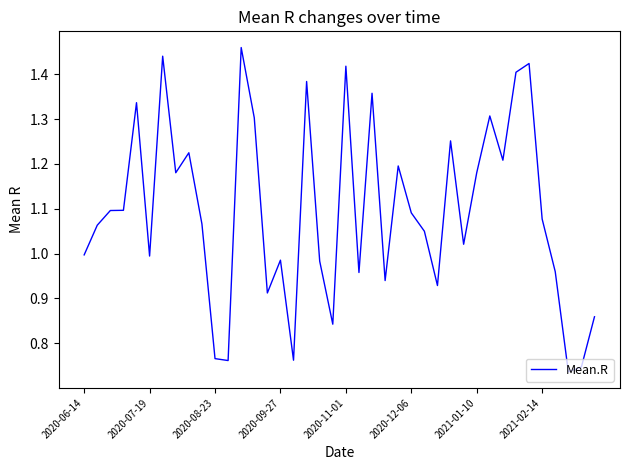

Is it true that the value at 2020-11-01 is 2.2?

False